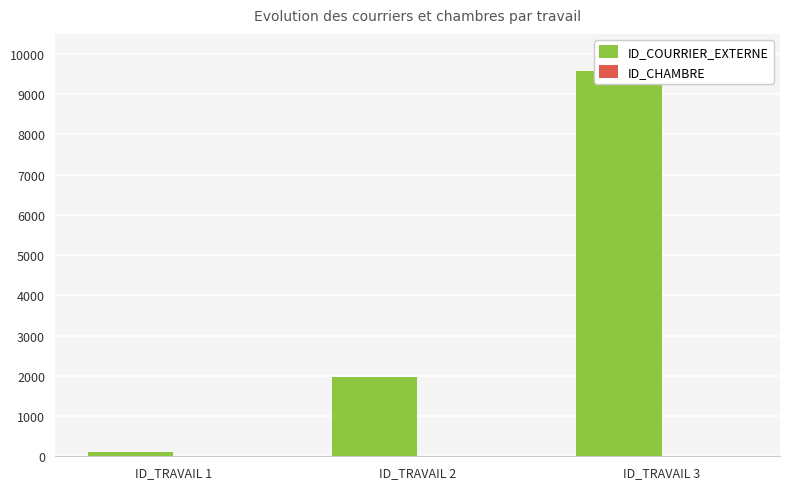

At ID_TRAVAIL 3, list the series in order from smallest to largest.

ID_CHAMBRE, ID_COURRIER_EXTERNE